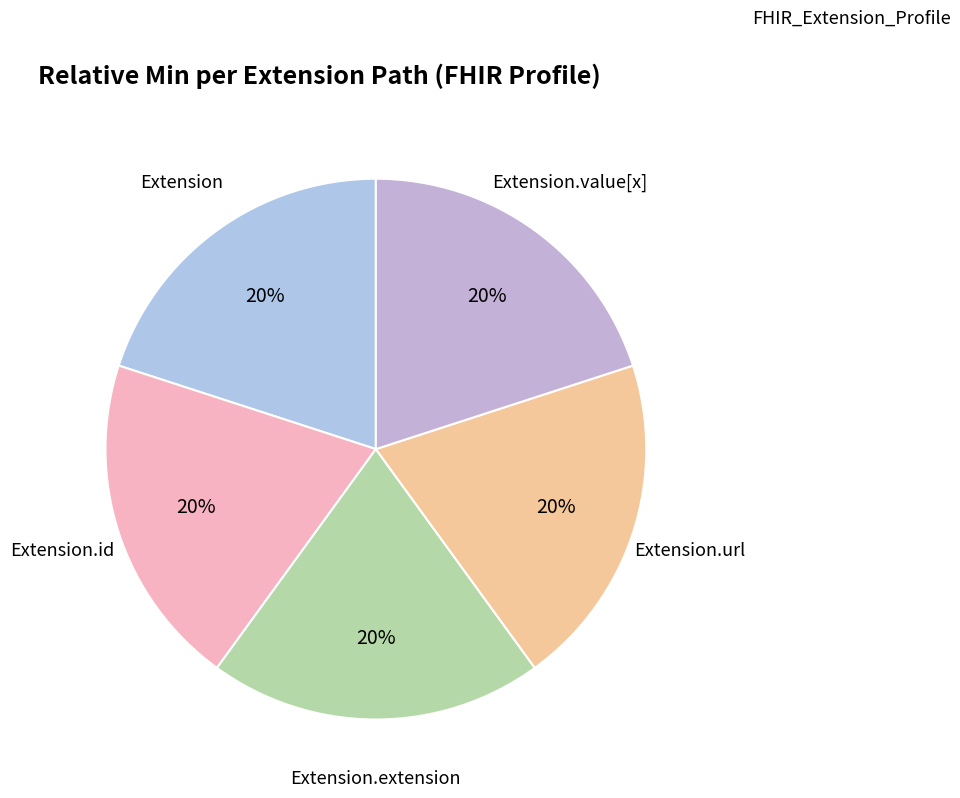

Which category has the smallest portion of the pie?

Extension